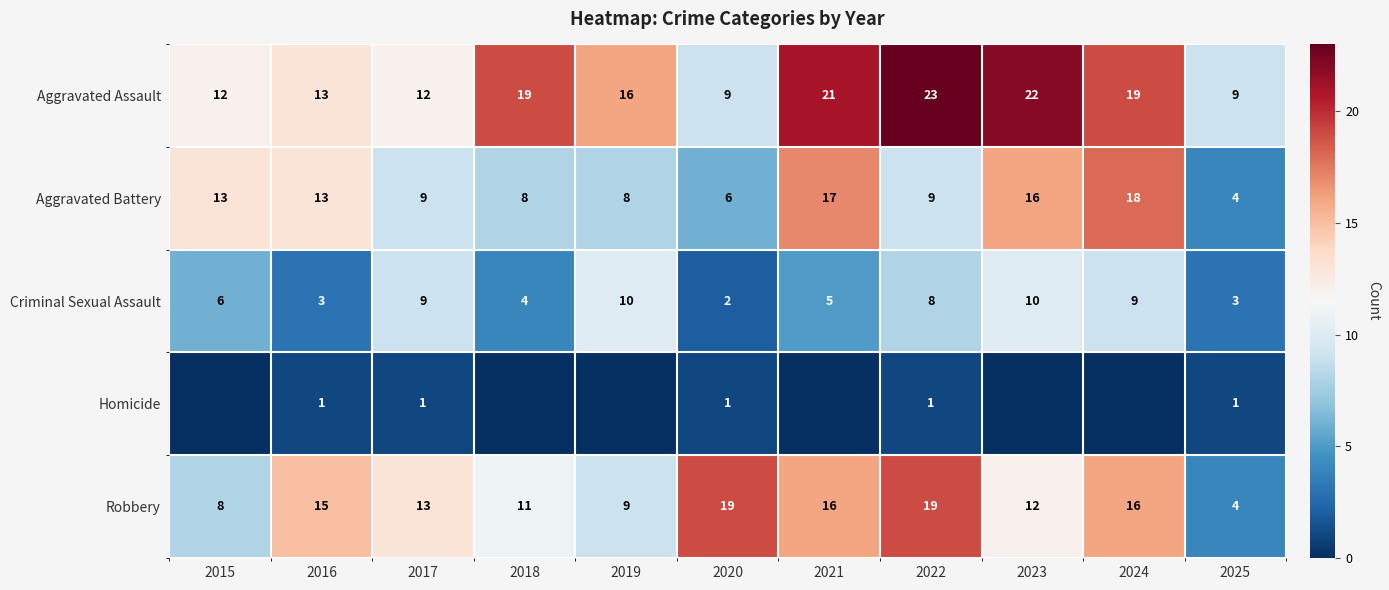

Is the value of Aggravated Battery at 2018 greater than the value of Homicide at 2016?

Yes